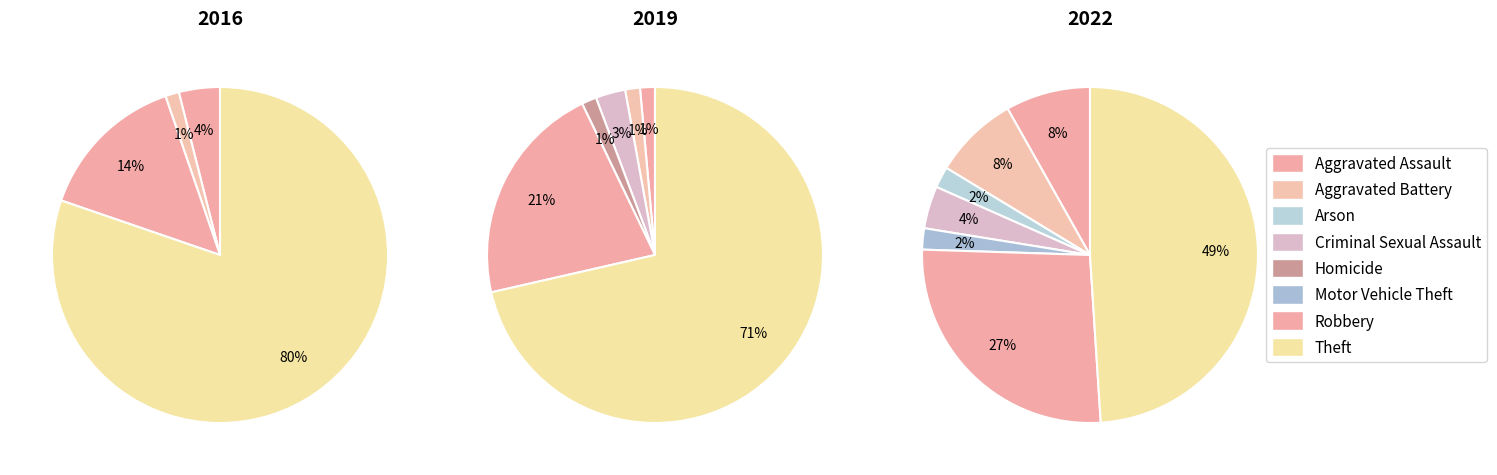

What is the majority slice?

Theft